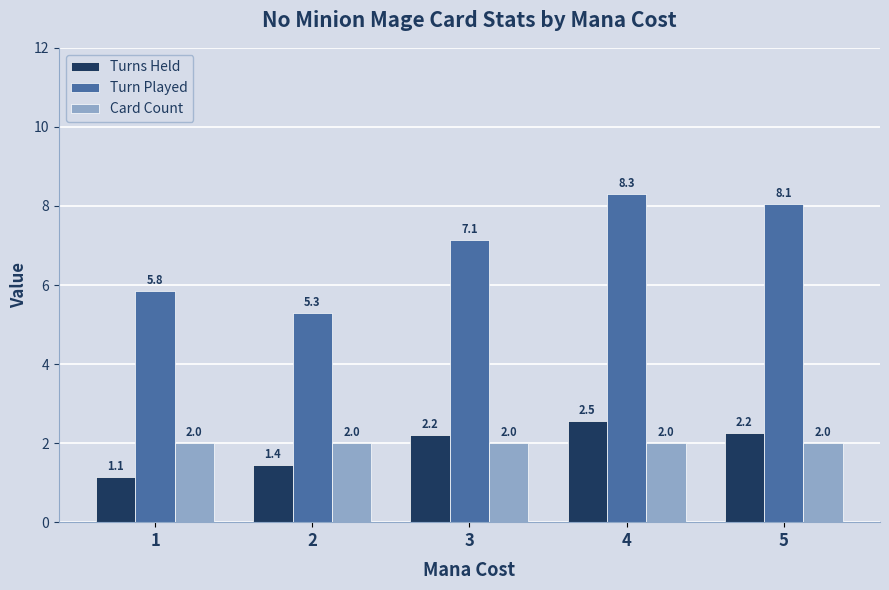

Is the value of Card Count at 3 greater than the value of Turn Played at 5?

No